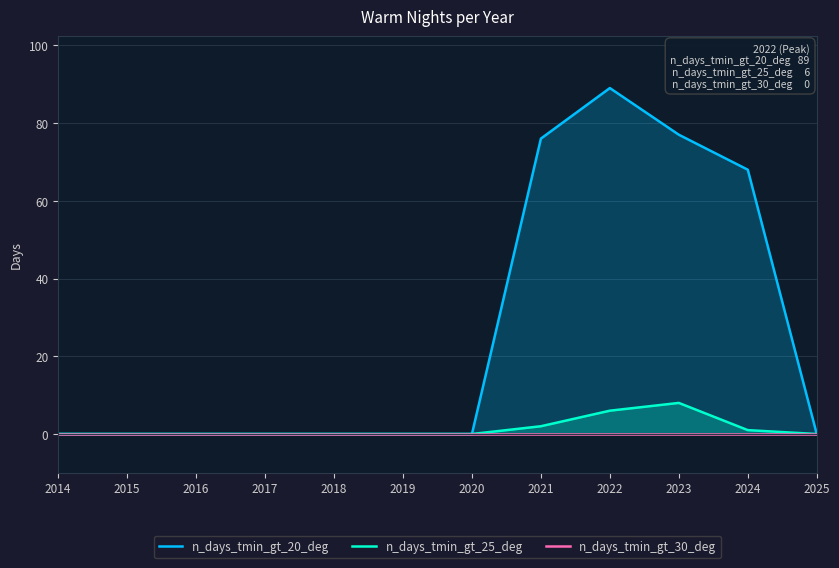

What is the greatest value displayed?

89